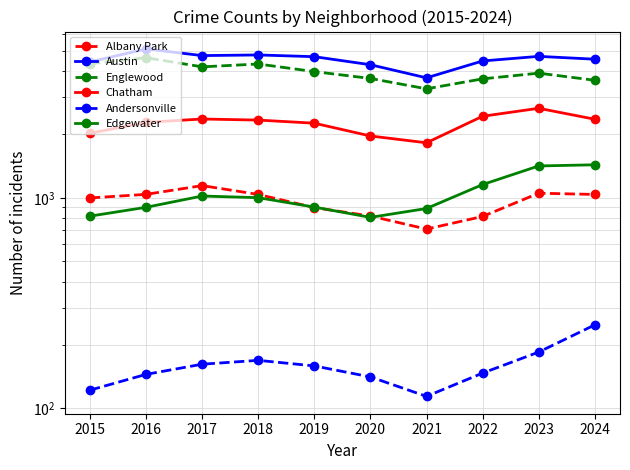

Where is Andersonville nearest to the value 181?

2023